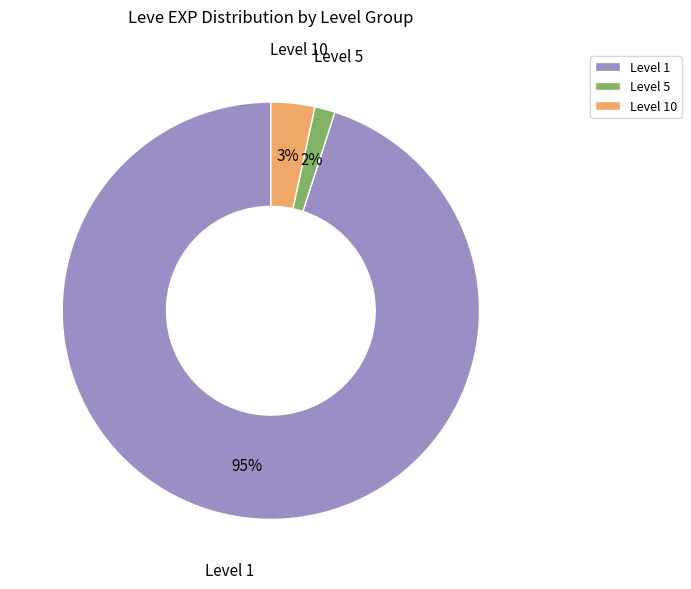

Which has a higher value, Level 10 or Level 1?

Level 1